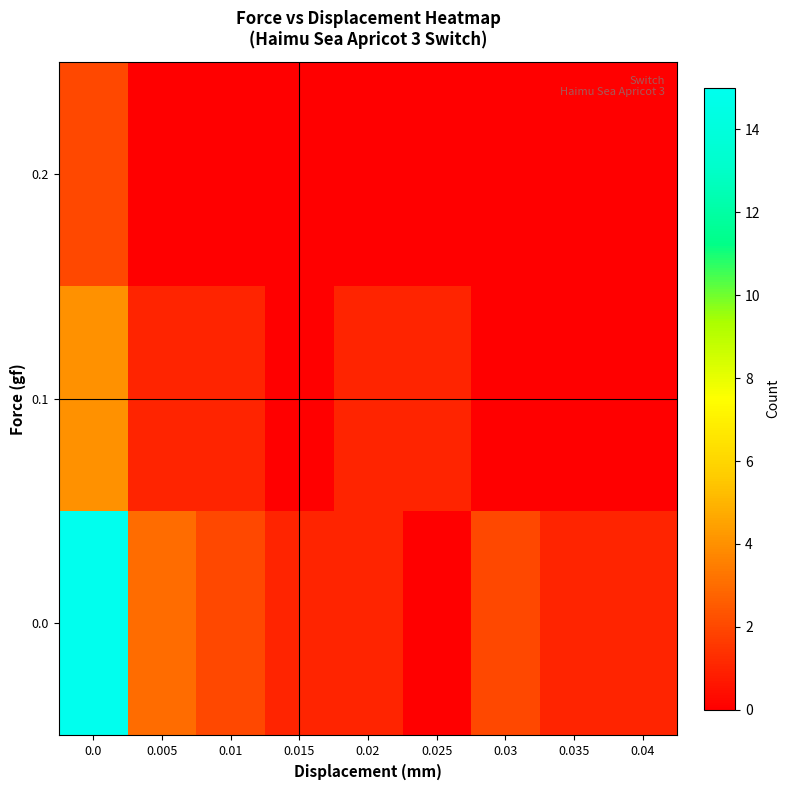

How many categories are shown in the chart?

9